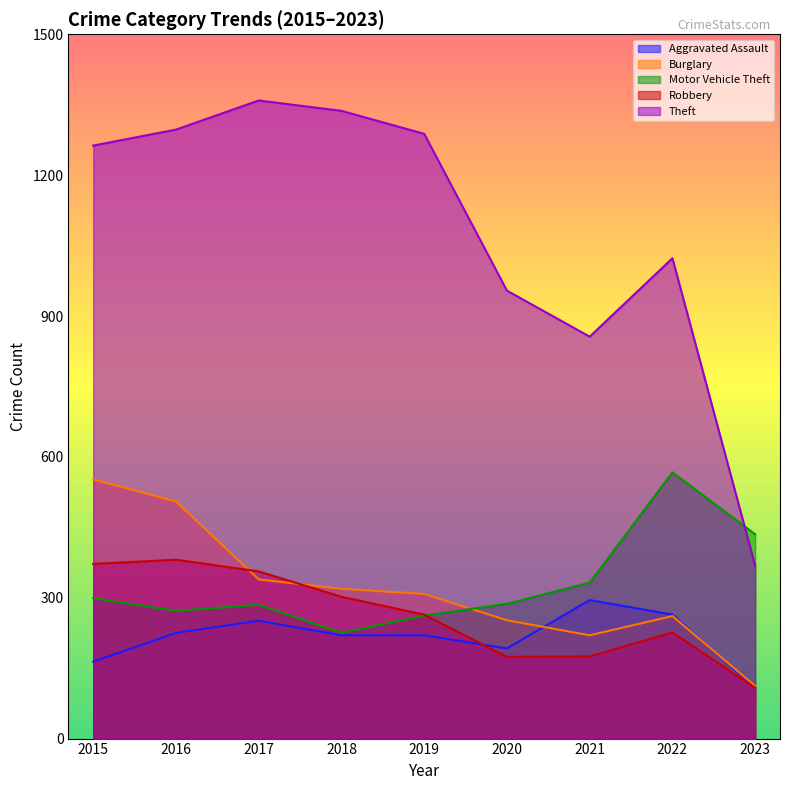

At which category does Theft reach its first local peak?

2017